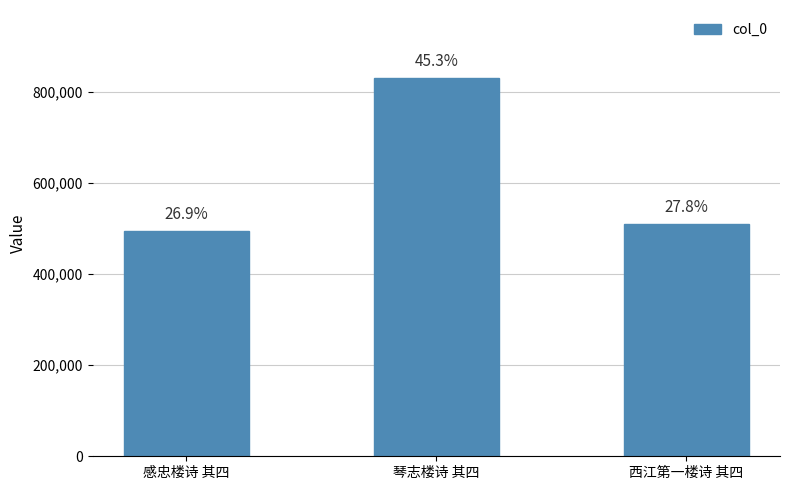

Reading left to right, transcribe all the data shown in this chart.

494026	830716	509247